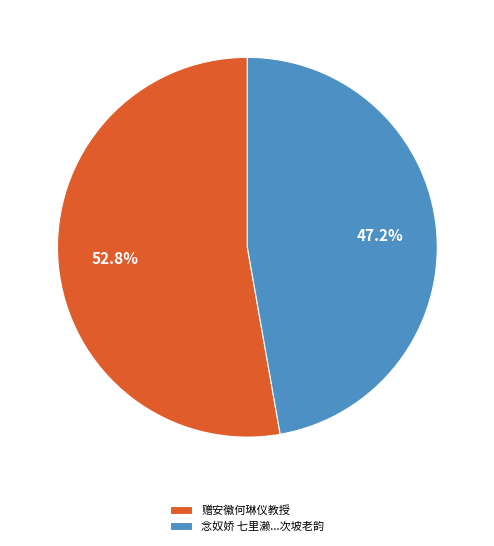

To the nearest percent, what portion does 赠安徽何琳仪教授 represent?

53%